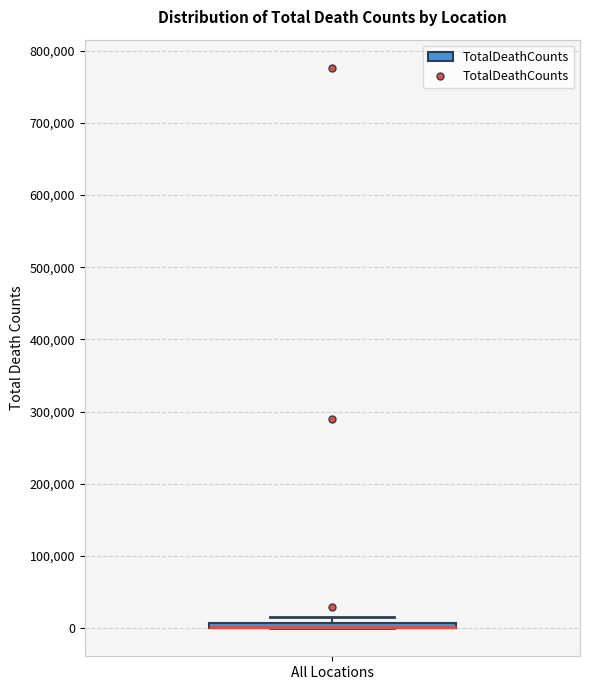

Where is the upper edge of the box for All Locations on the y-axis? The values are not printed on the chart, so give them approximately, as read against the axis.

10000